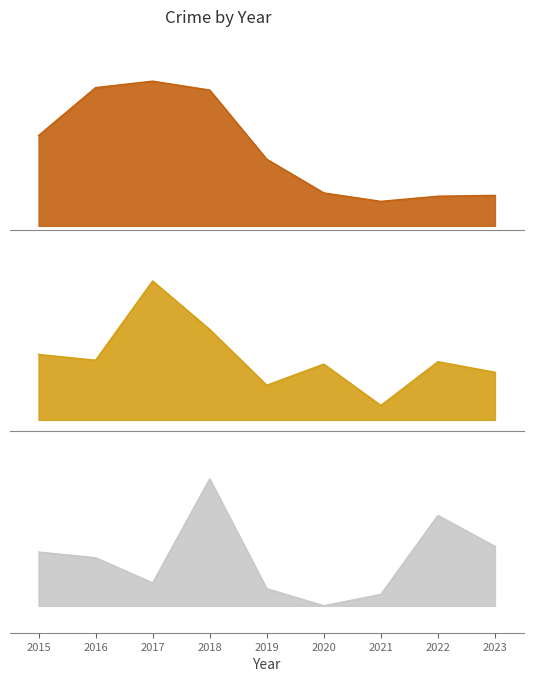

Reading left to right, list all the values displayed in this chart.

Theft: 2015=11.9	2016=18.1	2017=19.0	2018=17.8	2019=8.7	2020=4.3	2021=3.2	2022=3.9	2023=4.0
Robbery: 2015=2.9	2016=2.6	2017=6.1	2018=4.0	2019=1.5	2020=2.5	2021=0.6	2022=2.6	2023=2.1
Aggravated Battery: 2015=1.0	2016=0.9	2017=0.4	2018=2.4	2019=0.3	2020=0.0	2021=0.2	2022=1.7	2023=1.1